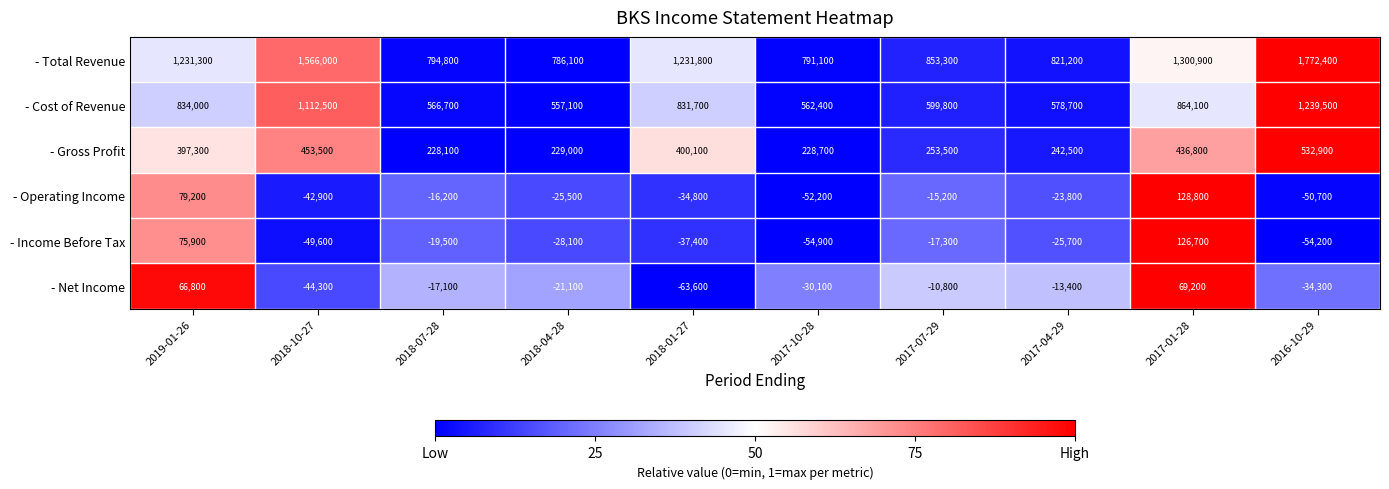

Where does the - Cost of Revenue series first go above 831700?

2019-01-26